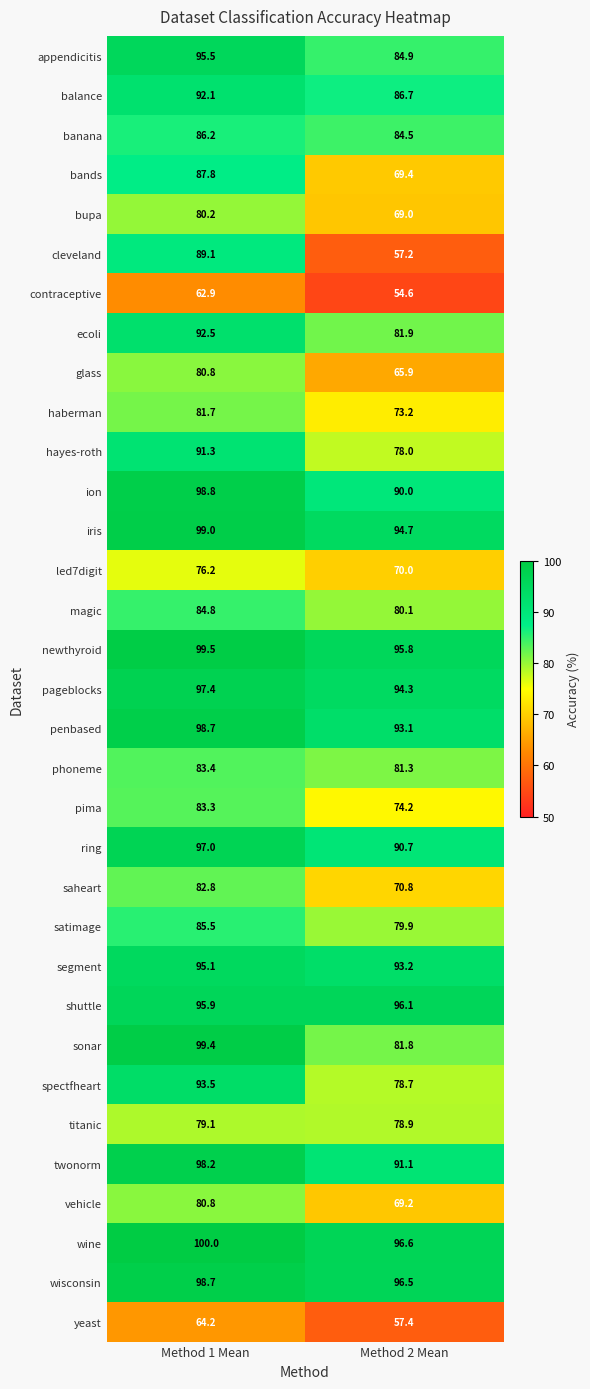

Which series has the largest total across all categories?

wine